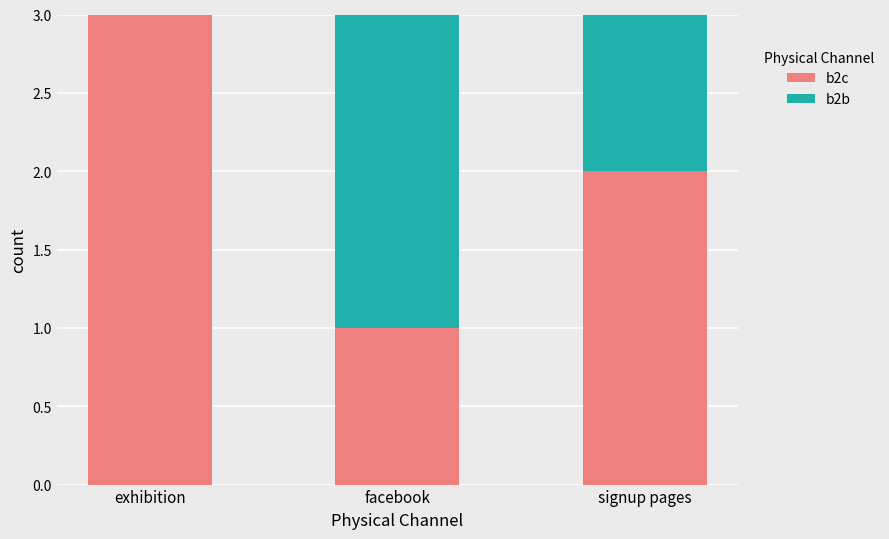

The value of b2c at facebook is 1. True or false?

True